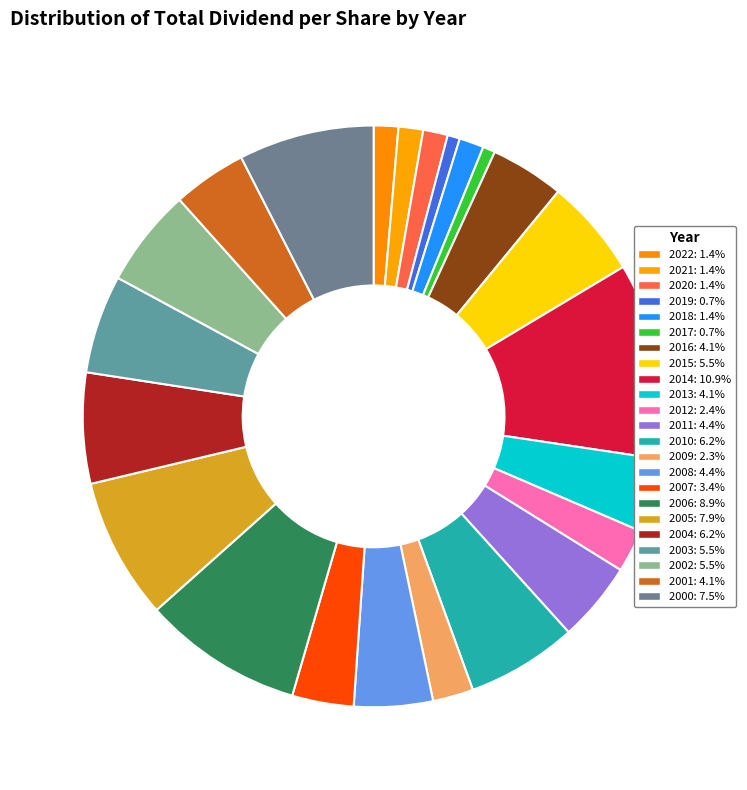

Which slice is the largest?

2014